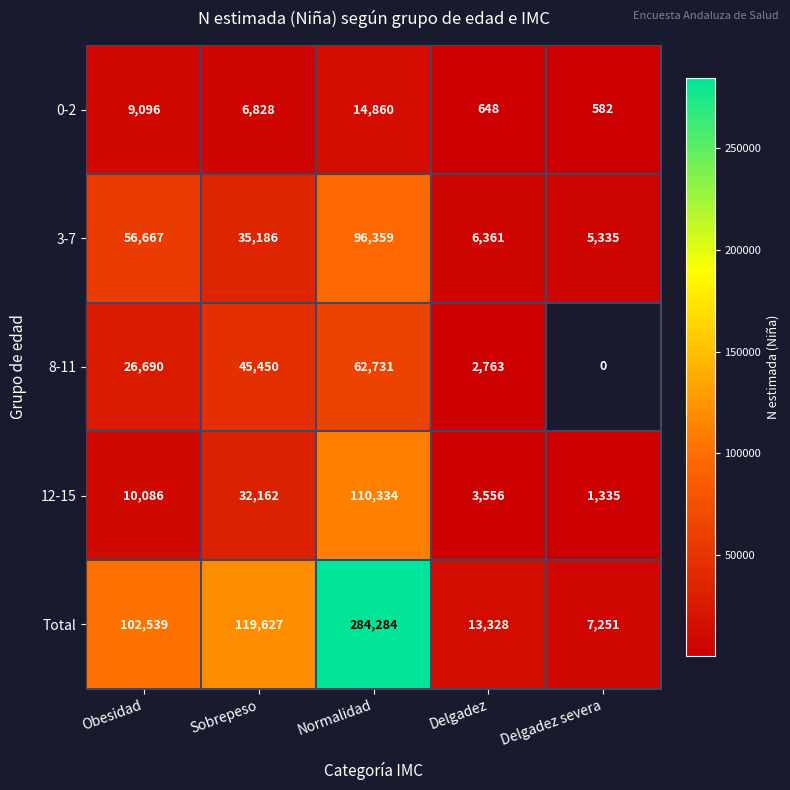

What is the difference between the 3-7 values at Normalidad and Delgadez severa?

91024